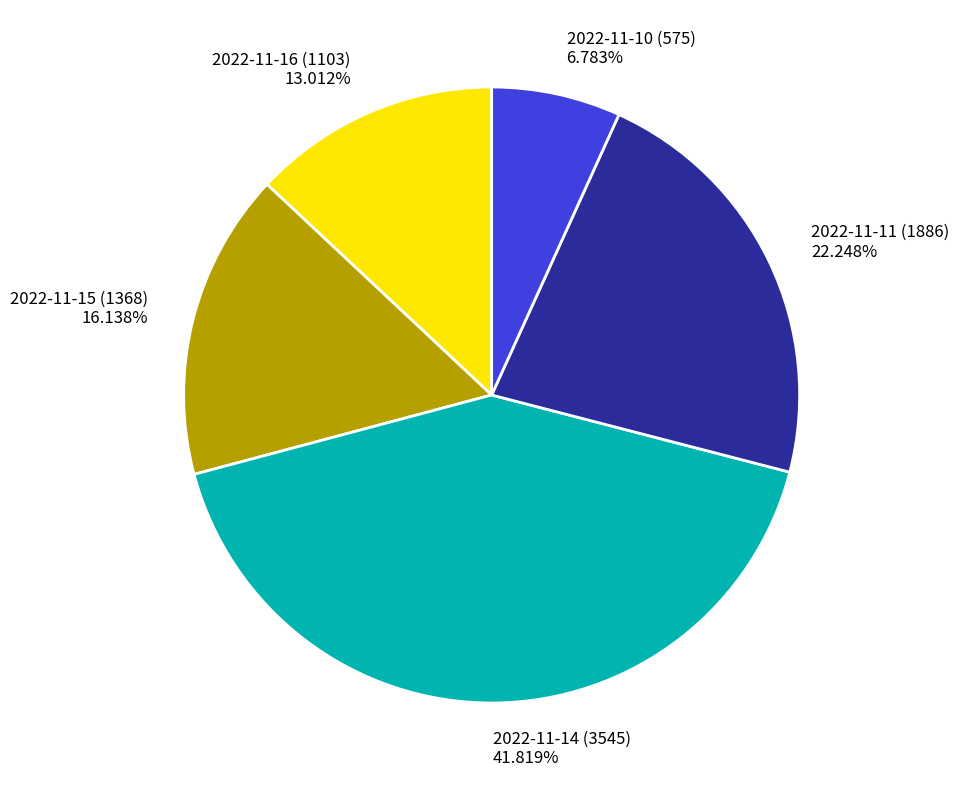

How much of the chart is everything except 2022-11-15 (1368)?

83.9%